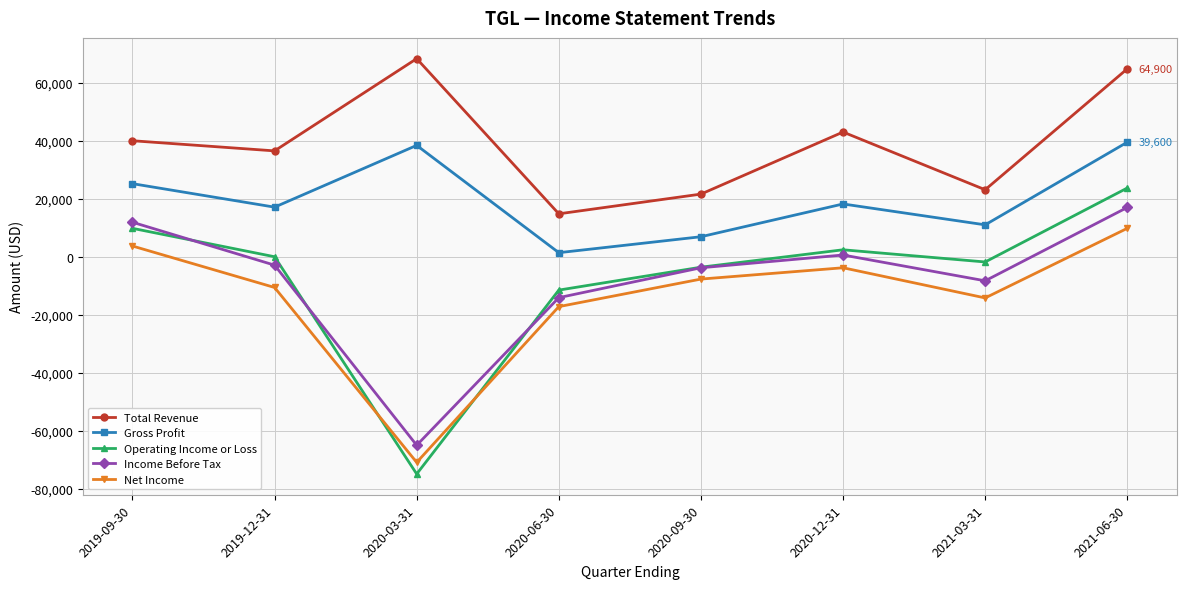

Rank the categories by Operating Income or Loss value from lowest to highest.

2020-03-31, 2020-06-30, 2020-09-30, 2021-03-31, 2019-12-31, 2020-12-31, 2019-09-30, 2021-06-30